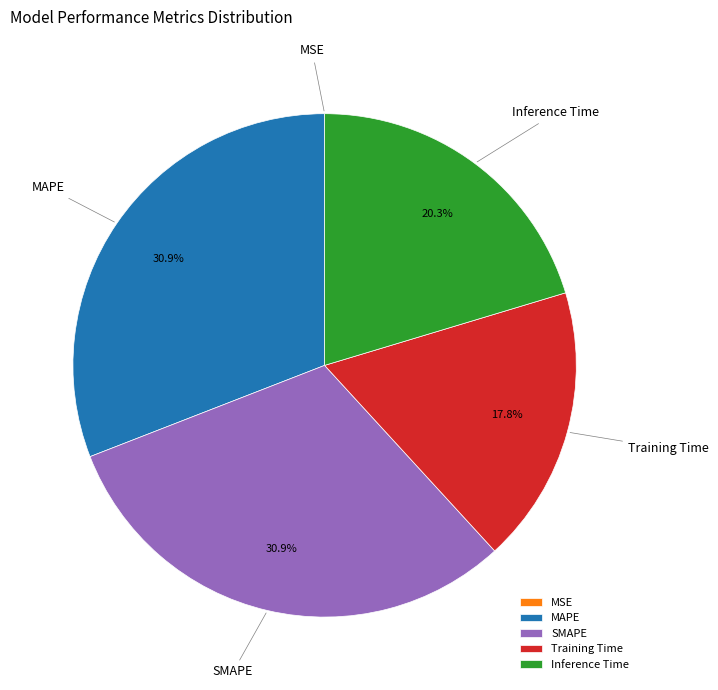

Is it true that Training Time is 29% of the pie?

False